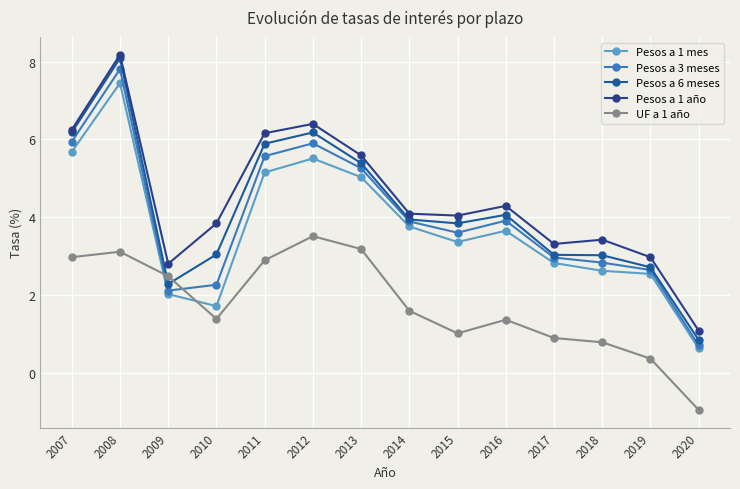

Which series has the widest spread of values?

Pesos a 6 meses